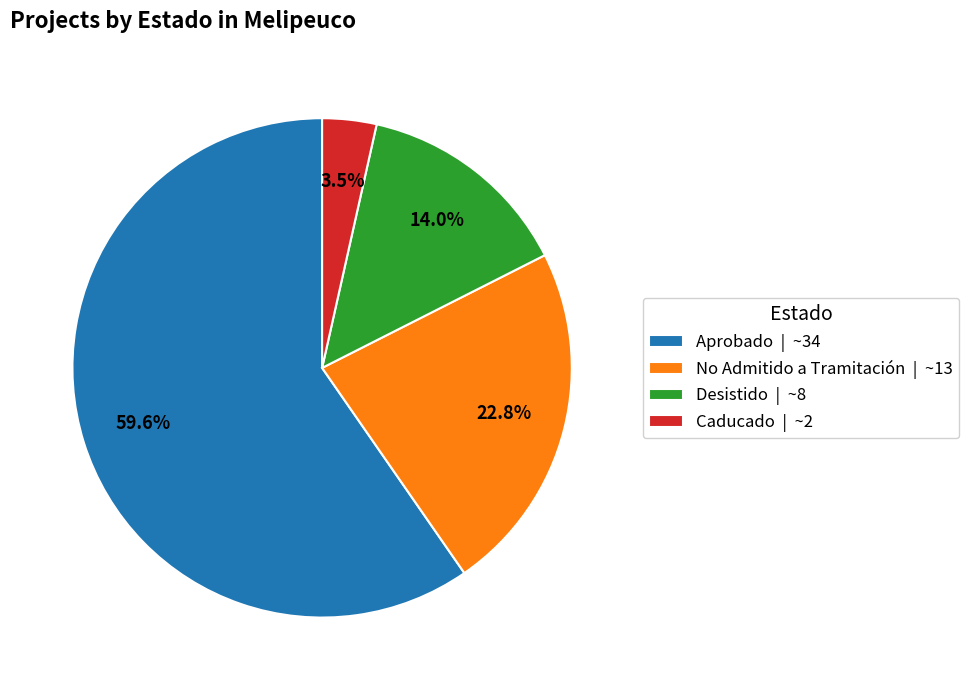

Count the number of slices in the pie.

4